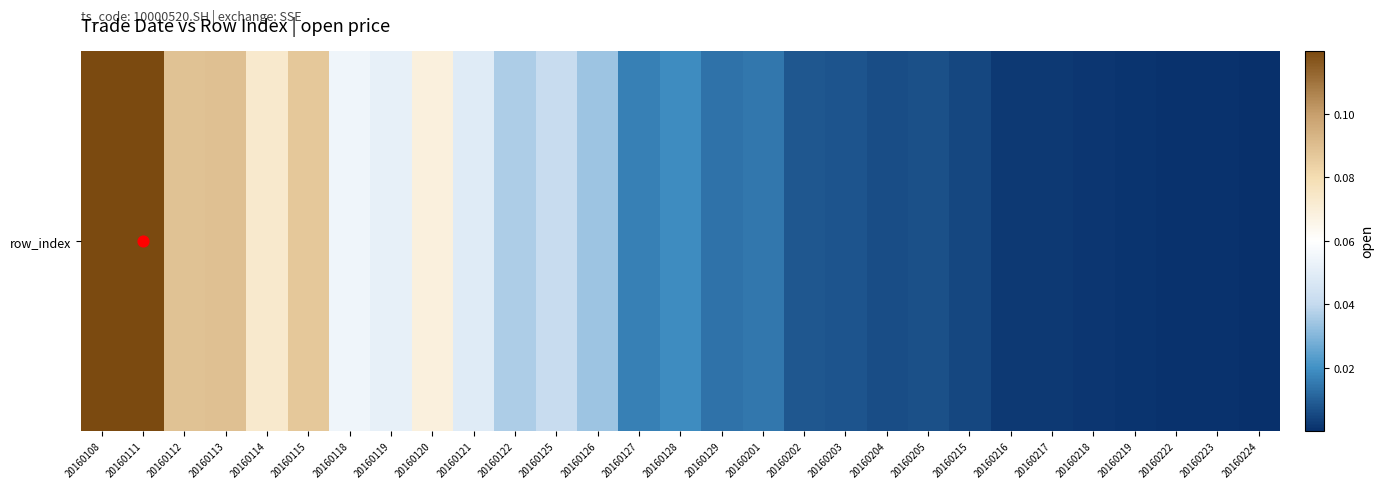

What is the difference between the maximum and minimum values?

0.1